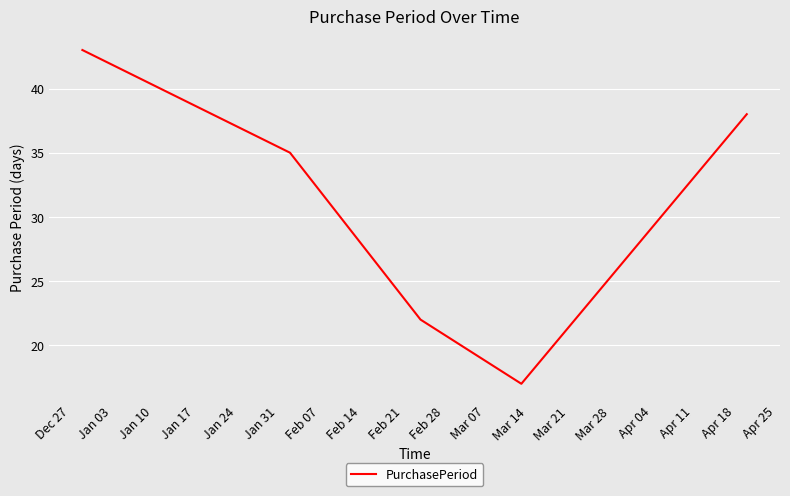

What is the smallest value displayed?

17